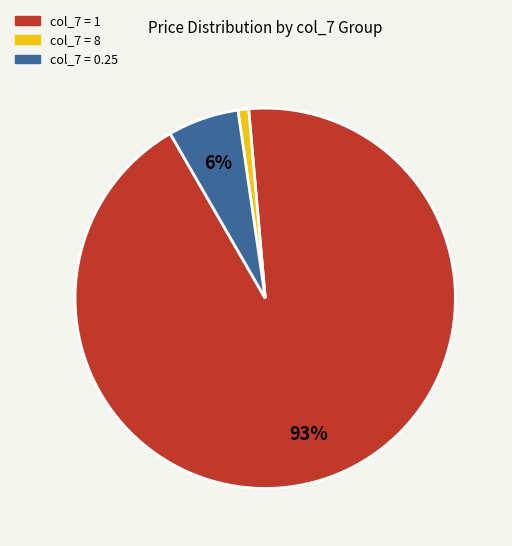

Does any single category account for the majority?

Yes